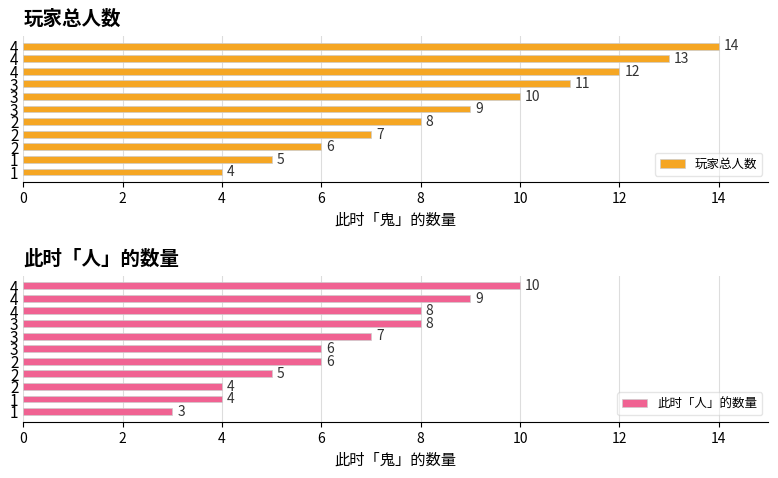

True or false: 玩家总人数 has a value of 4 at 3.

False